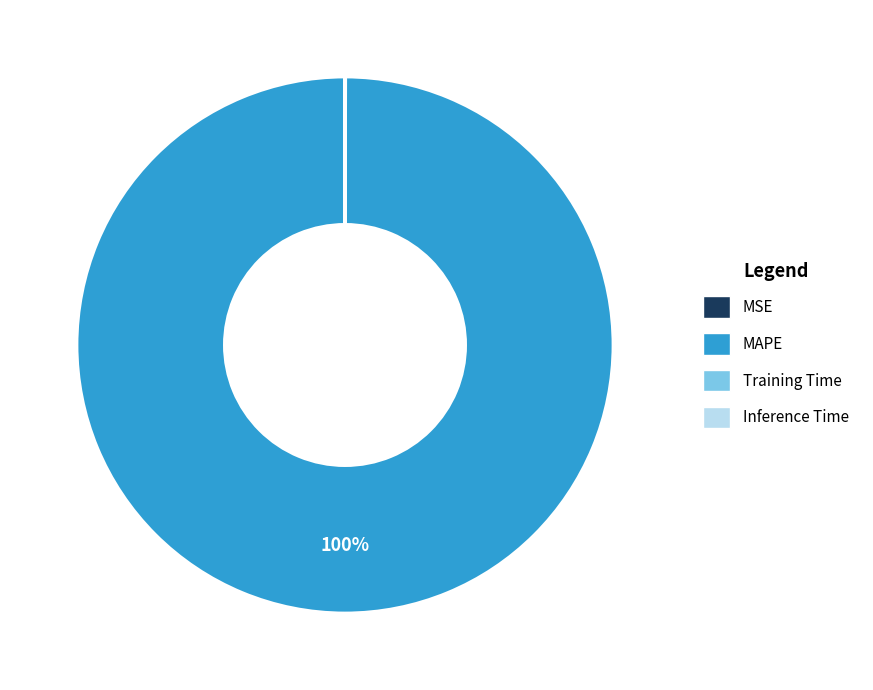

What is the majority slice?

MAPE